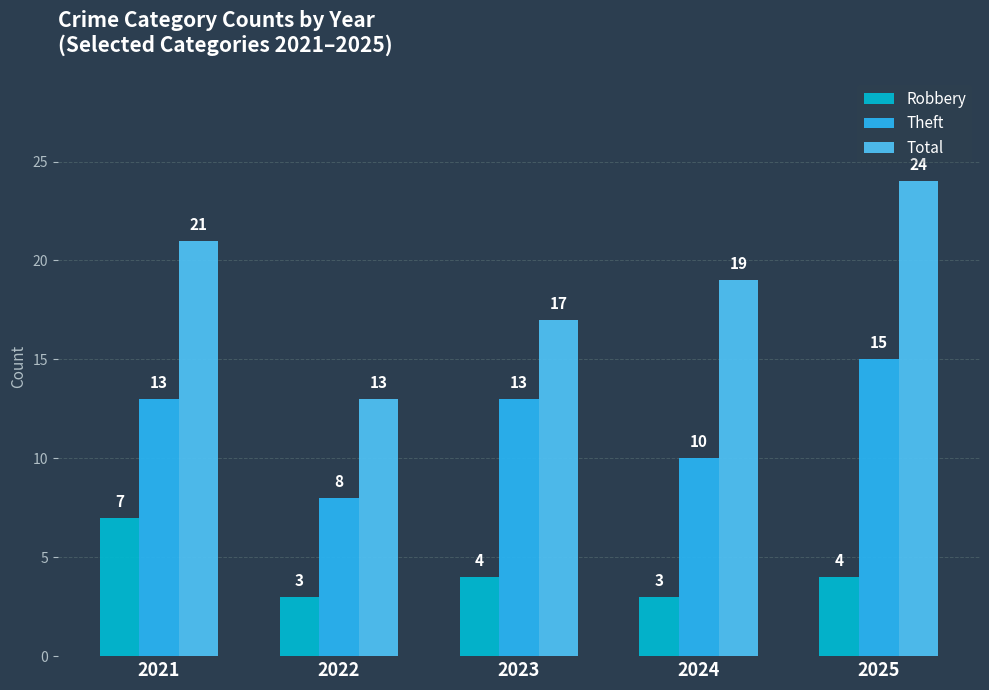

How many data points in Theft are less than 13?

2